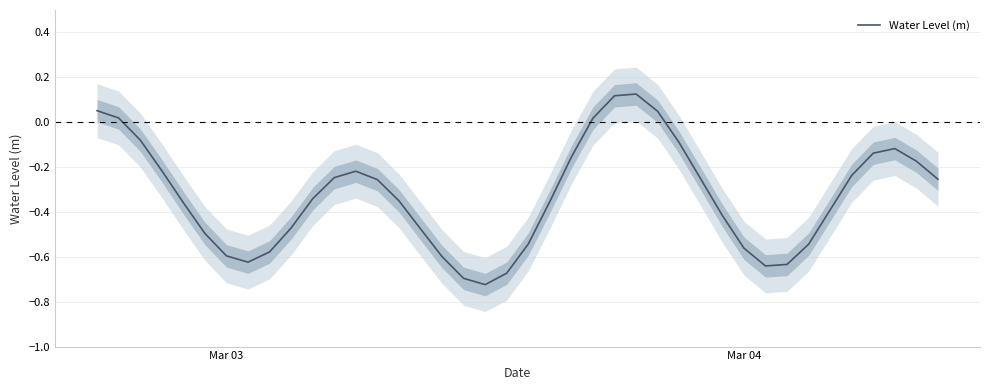

What is the sum of all values?

-13.1